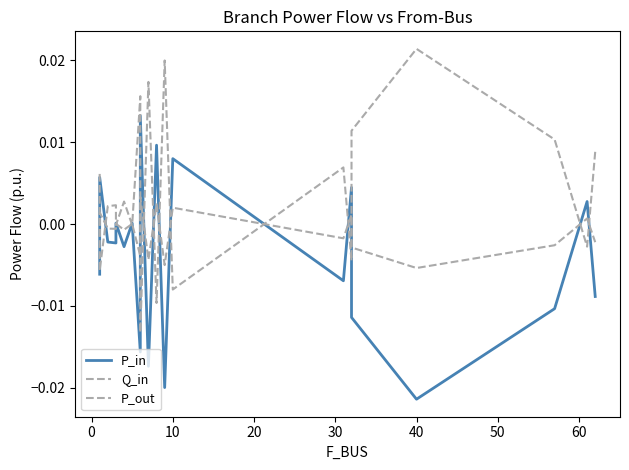

Is the value of Q_in at 70 greater than the value of P_out at 13?

No